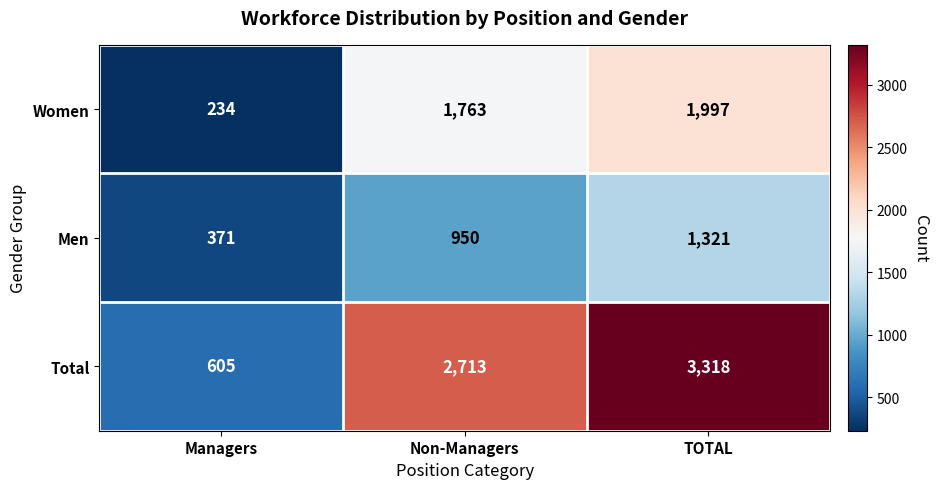

Which series has the largest range (max minus min)?

Total